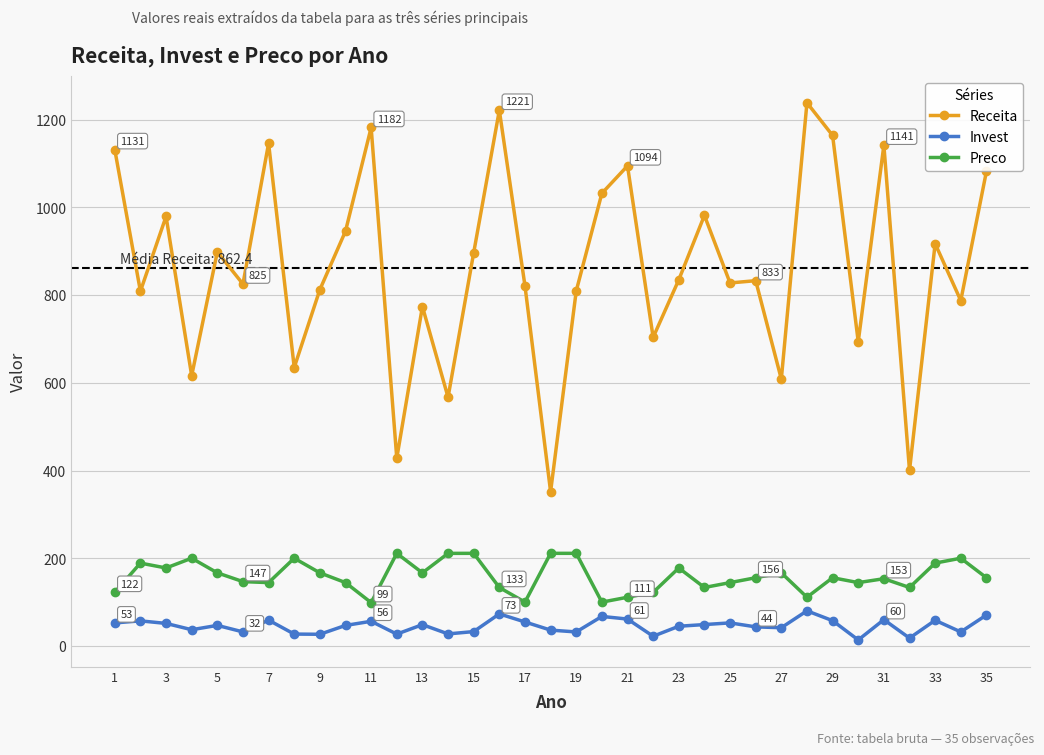

True or false: Receita and Invest cross at least once.

False